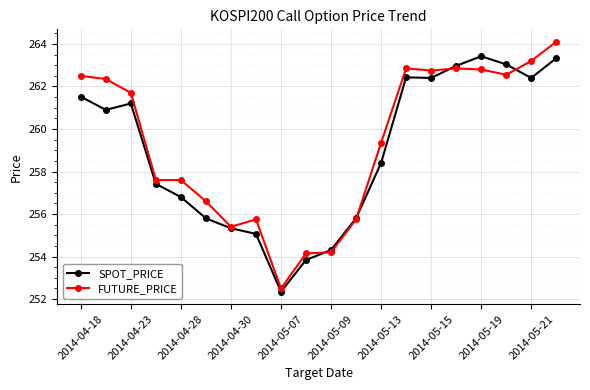

Rank the series by their maximum value, from highest to lowest.

FUTURE_PRICE, SPOT_PRICE